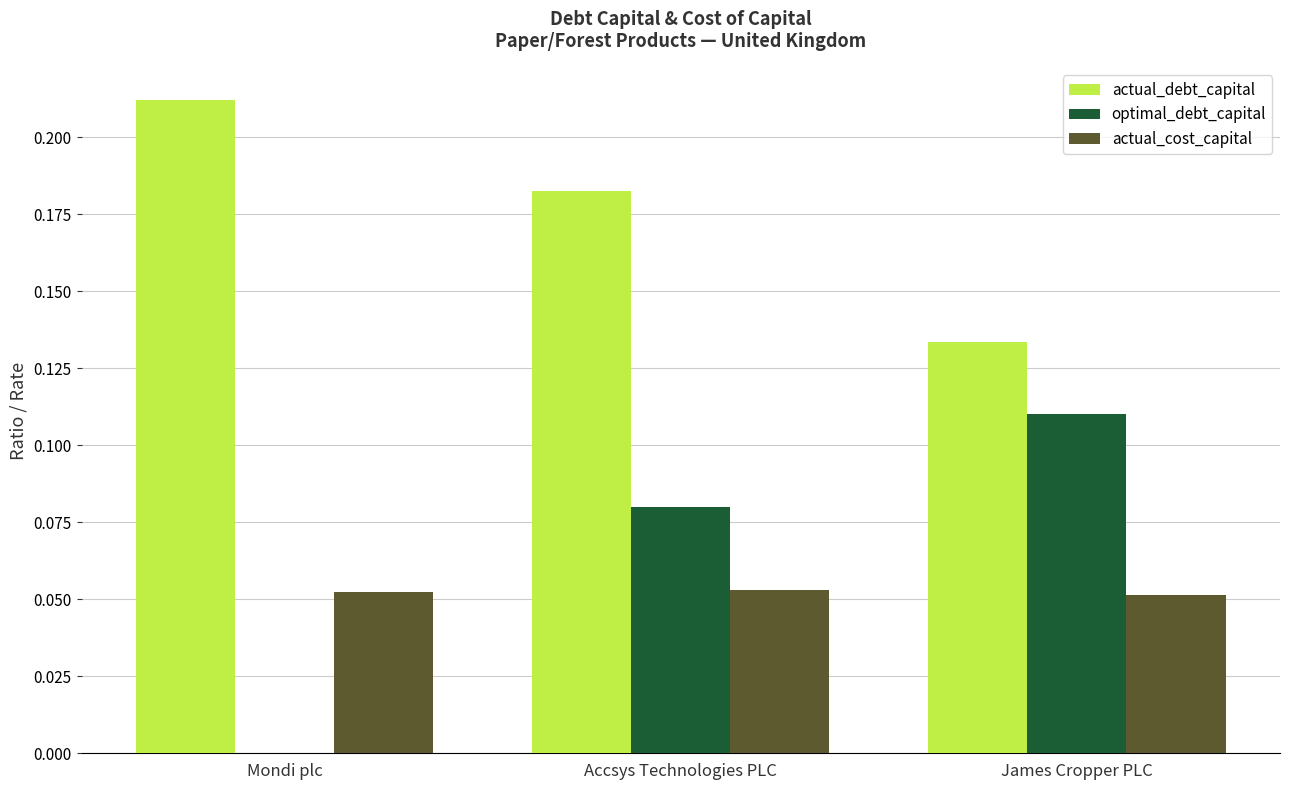

Is it true that optimal_debt_capital equals 0.0 at Mondi plc?

True